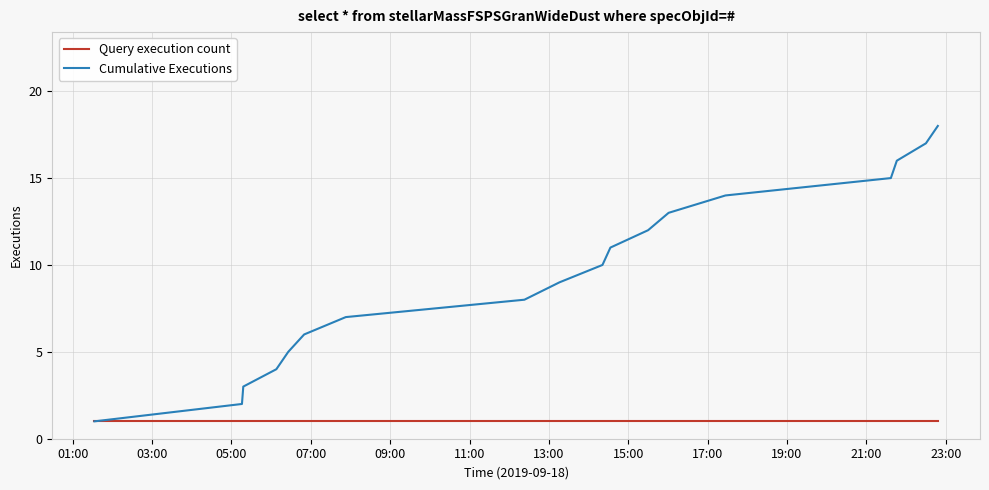

Rank the series by their maximum value, from highest to lowest.

Cumulative Executions, Query execution count